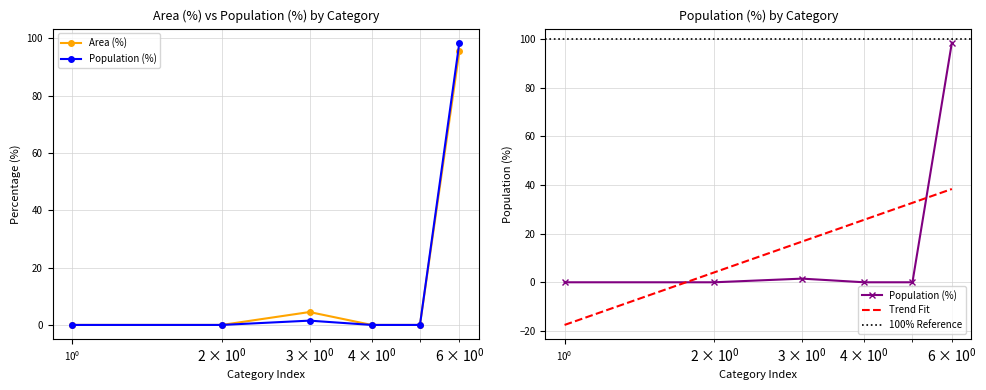

Is it true that Area (%) equals -57.5 at Only CT reachable within 60 min?

False